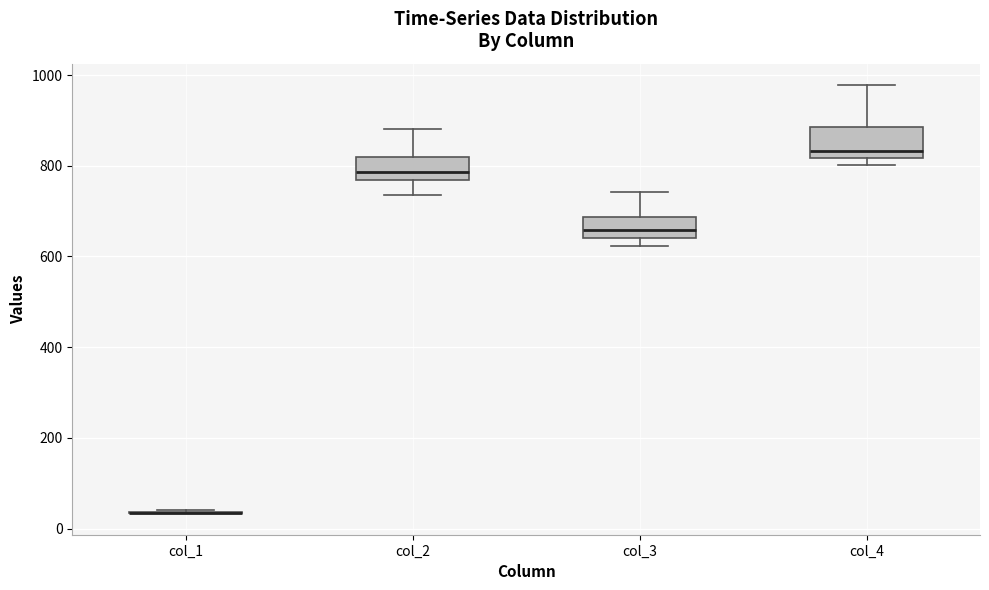

Where is the lower edge of the box for col_4 on the y-axis? The values are not printed on the chart, so give them approximately, as read against the axis.

820